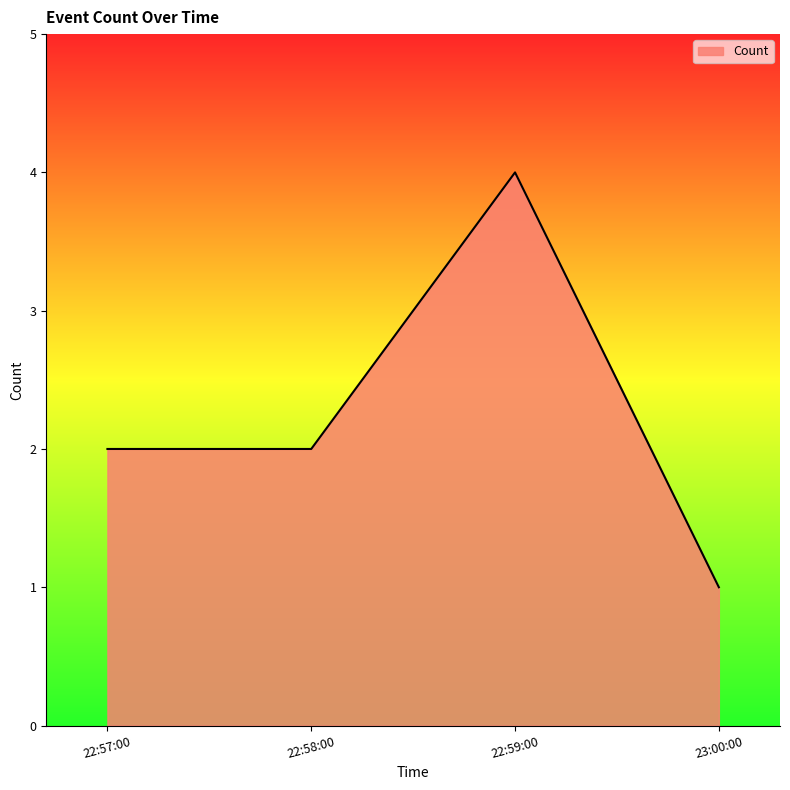

Which has a higher value, 22:59:00 or 22:58:00?

22:59:00